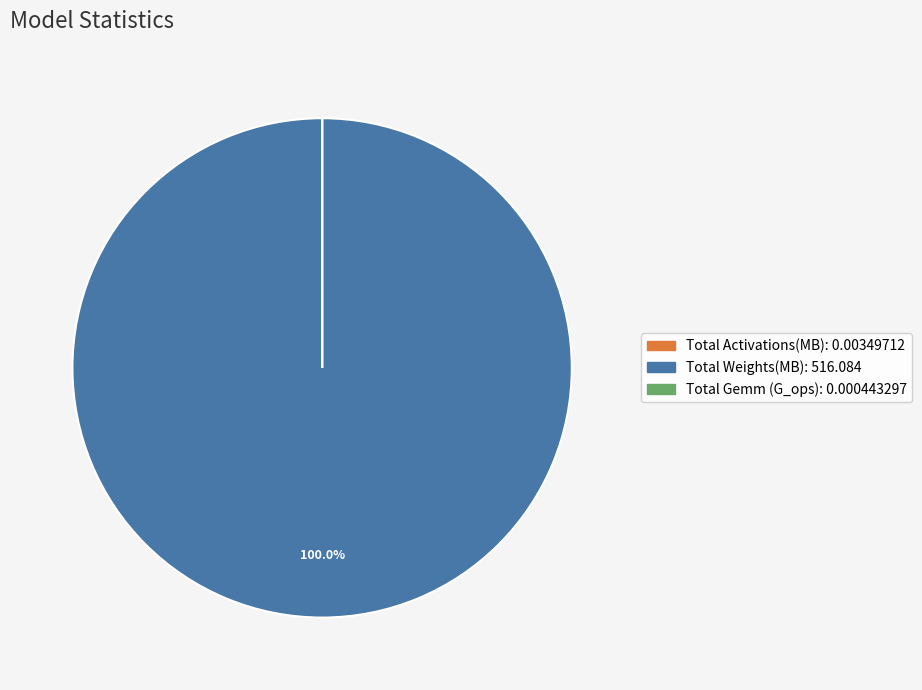

Is there any slice that represents more than half of the pie?

Yes